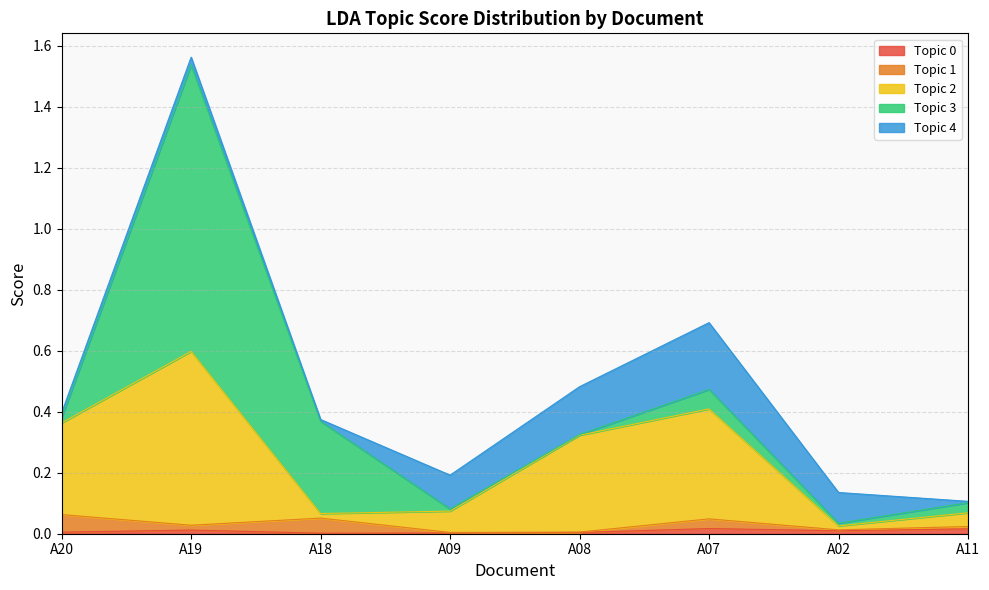

At which category does the chart reach its minimum across all series?

A08